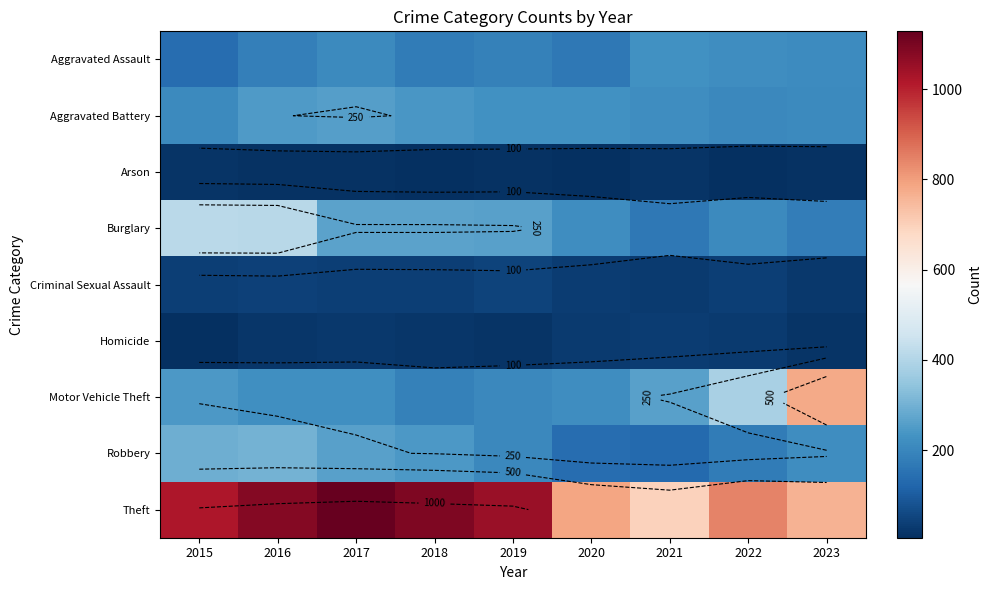

Which label corresponds to the smallest value in the chart?

2018